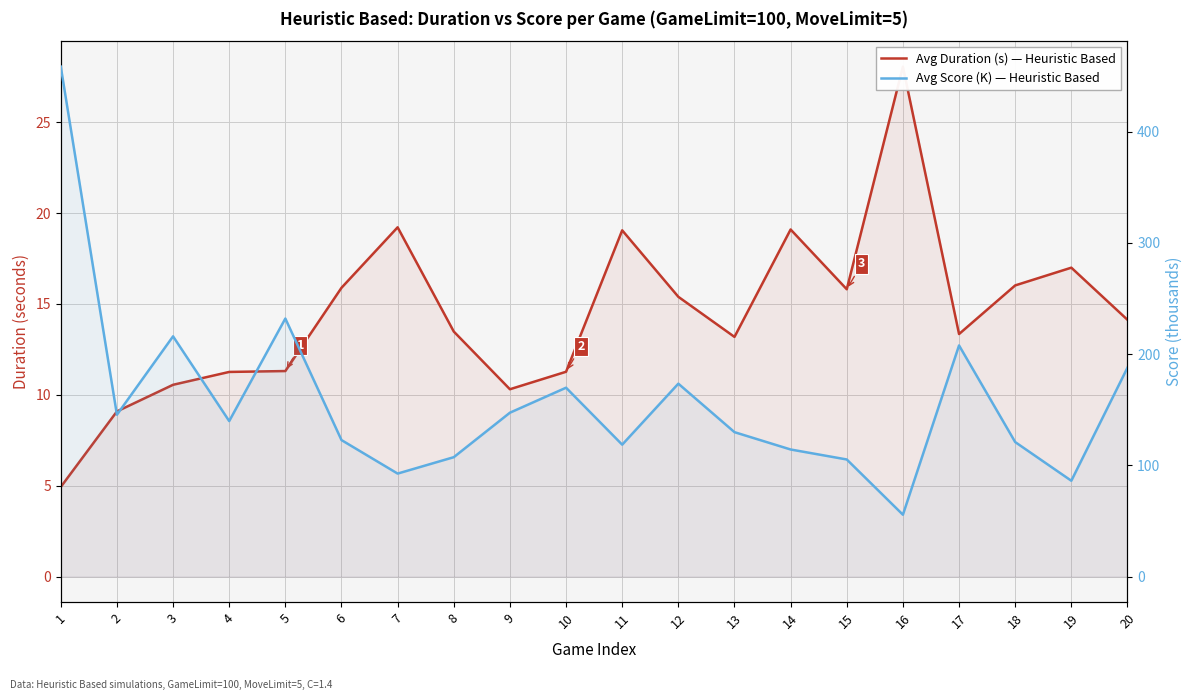

What is the minimum value shown in the chart?

4.9